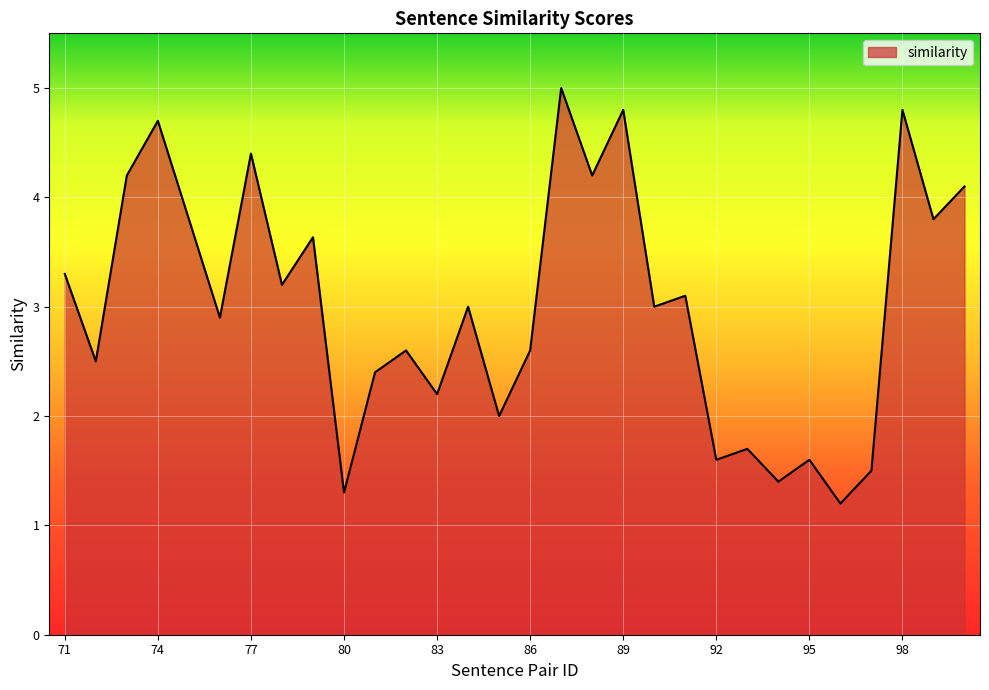

What is the minimum value shown in the chart?

1.2